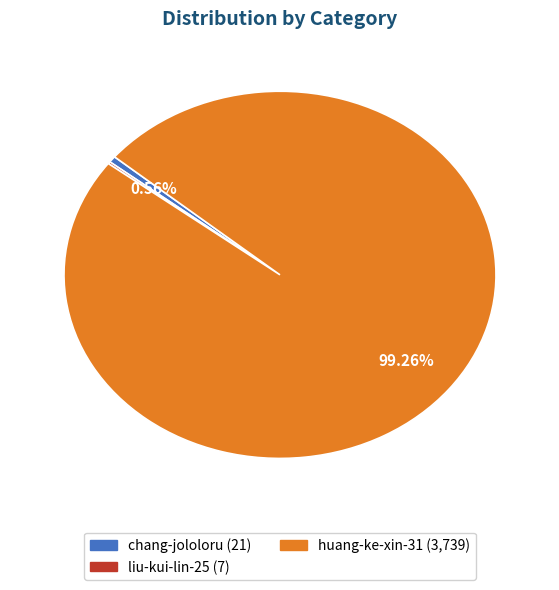

To the nearest percent, what is the difference between the largest and smallest slice percentages?

99%